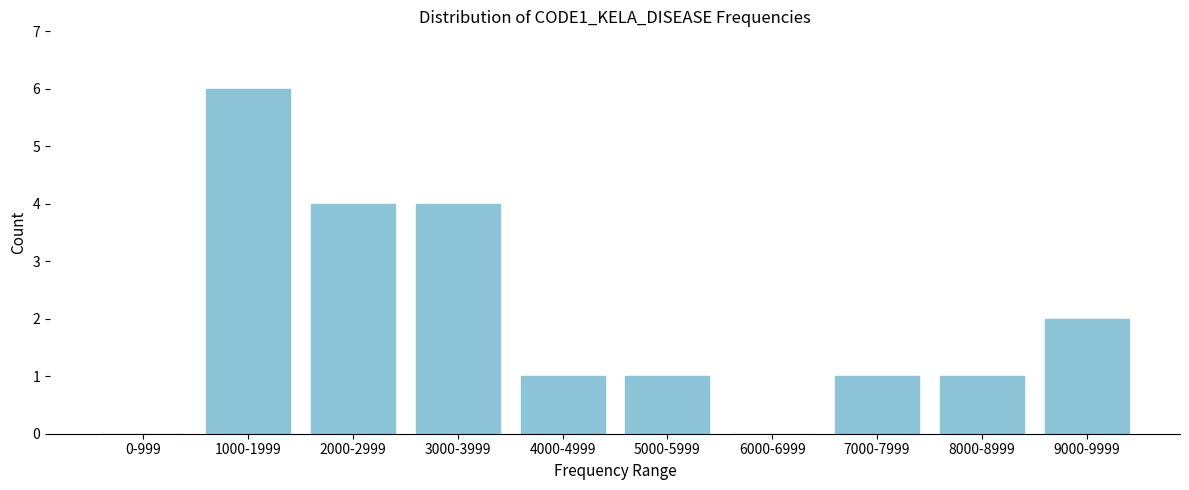

Reading right to left, transcribe all the data shown in this chart.

9000-9999=2	8000-8999=1	7000-7999=1	6000-6999=0	5000-5999=1	4000-4999=1	3000-3999=4	2000-2999=4	1000-1999=6	0-999=0